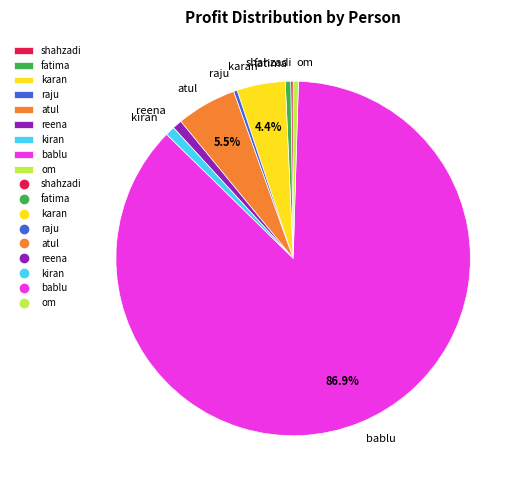

To the nearest percent, what is the difference between the karan and atul slice percentages?

1%